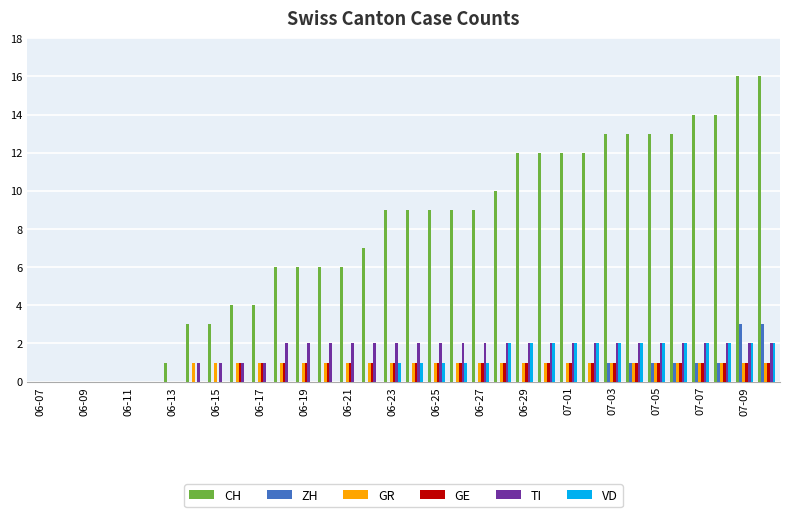

What is the greatest value displayed?

16